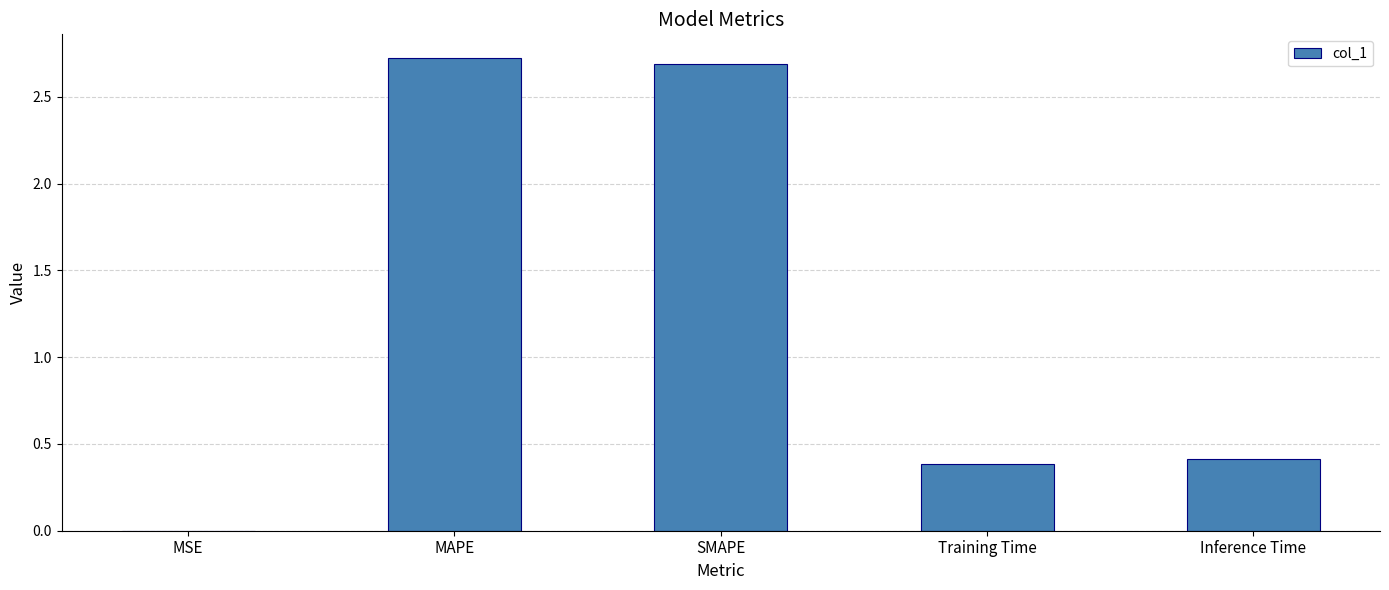

What is the maximum value shown in the chart?

2.7